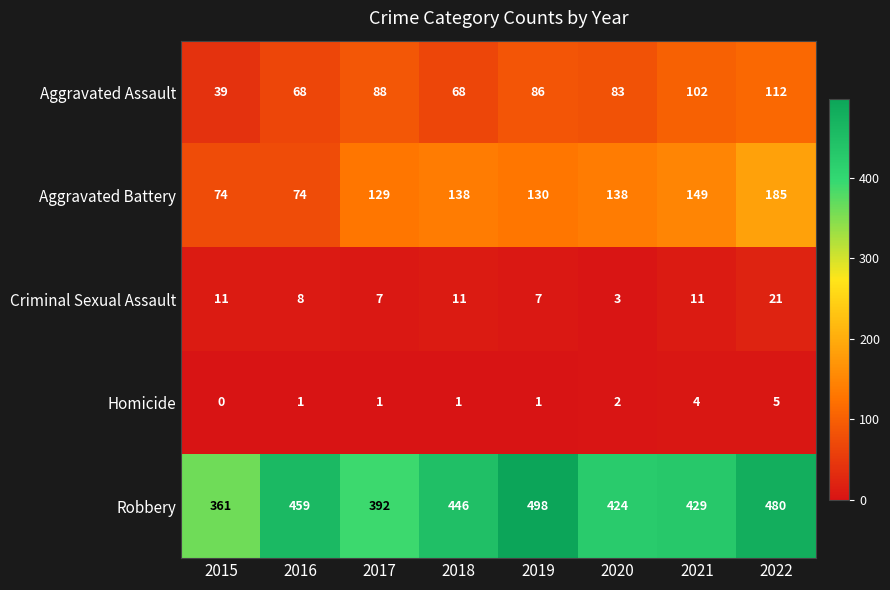

What is the total value across all series at 2020?

650